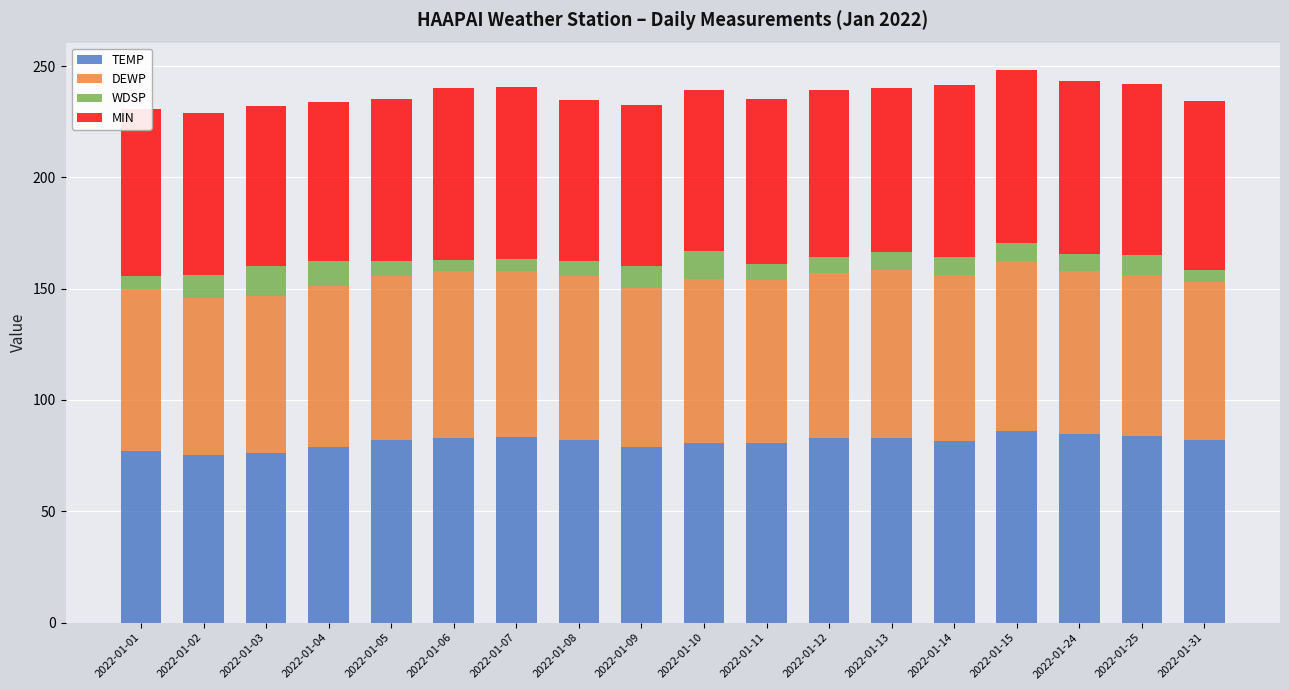

Is it true that TEMP equals 84.9 at 2022-01-24?

True